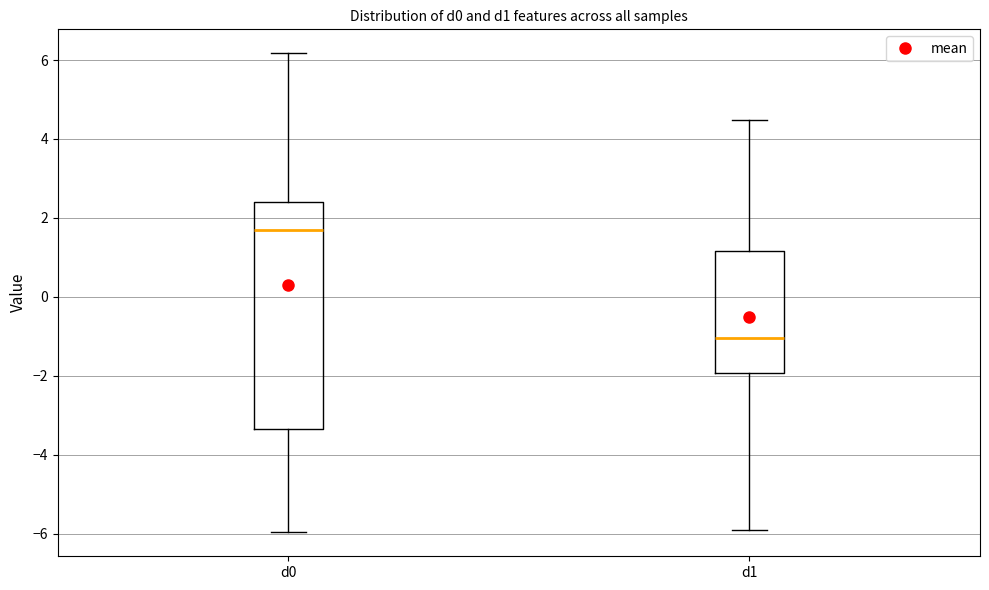

Reading left to right, read every box against the y-axis: the position of its median line, the range the box covers, and the ends of its whiskers. The values are not printed on the chart, so give them approximately, as read against the axis.

d0: median 1.8, box -3.4 to 2.4, whiskers -6.0 to 6.2
d1: median -1.0, box -2.0 to 1.2, whiskers -6.0 to 4.4